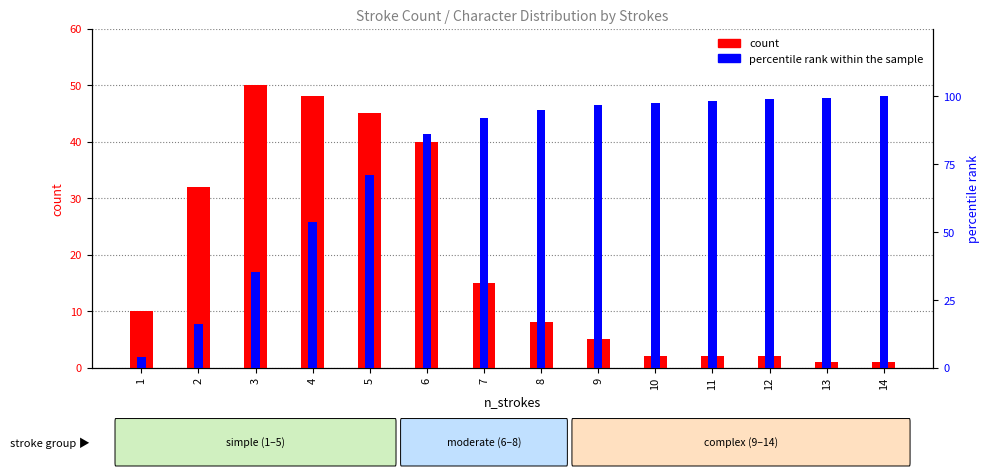

At how many categories does at least one series exceed 38?

12